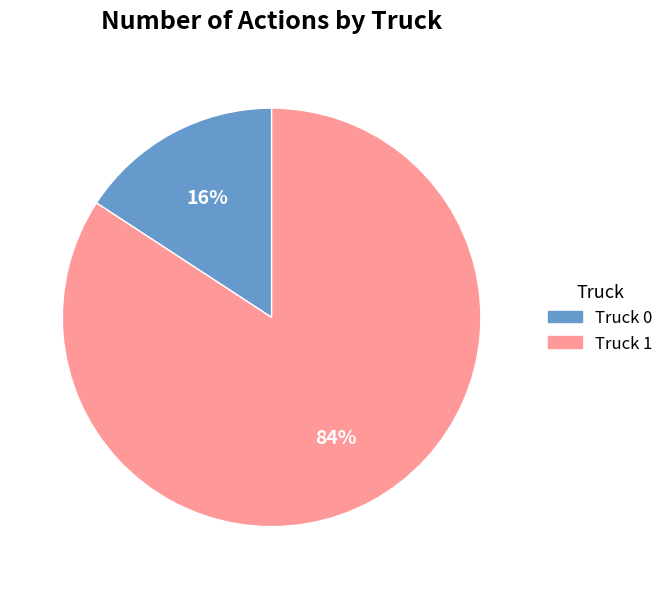

What percentage is the Truck 0 slice, to the nearest percent?

16%